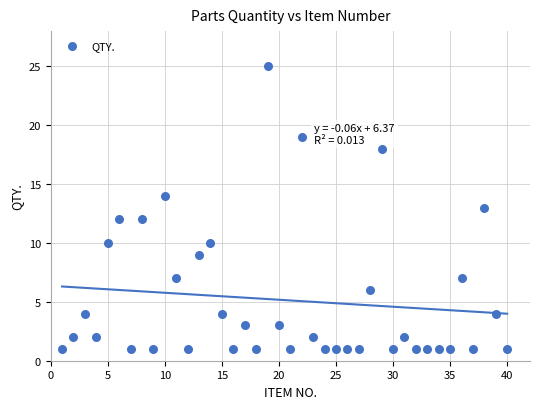

What is the range of X values (max minus min)?

39